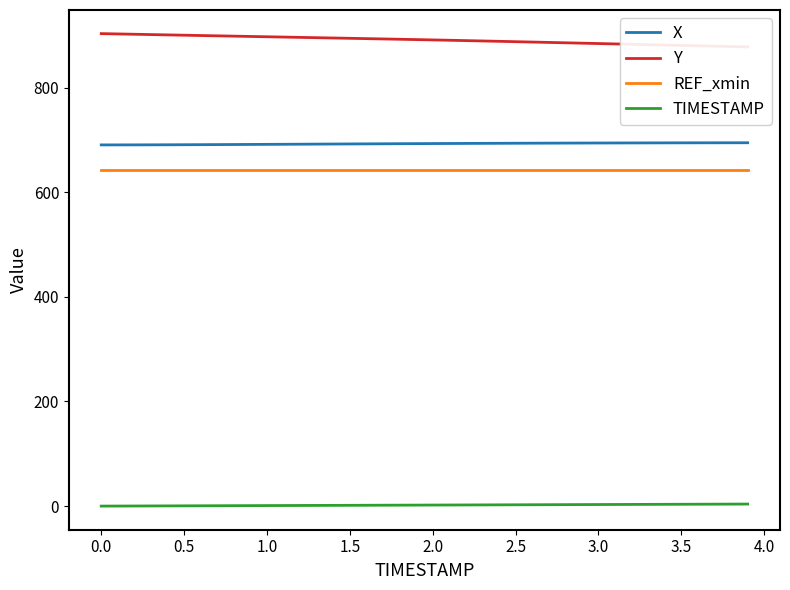

True or false: TIMESTAMP and REF_xmin intersect in this chart.

False